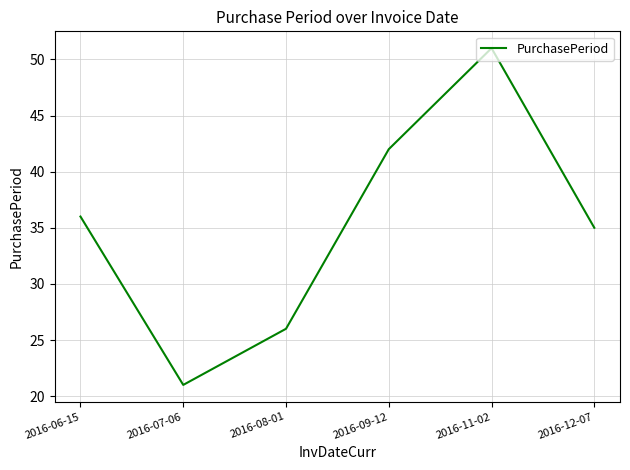

The chart shows a value of 73 at 2016-11-02. True or false?

False